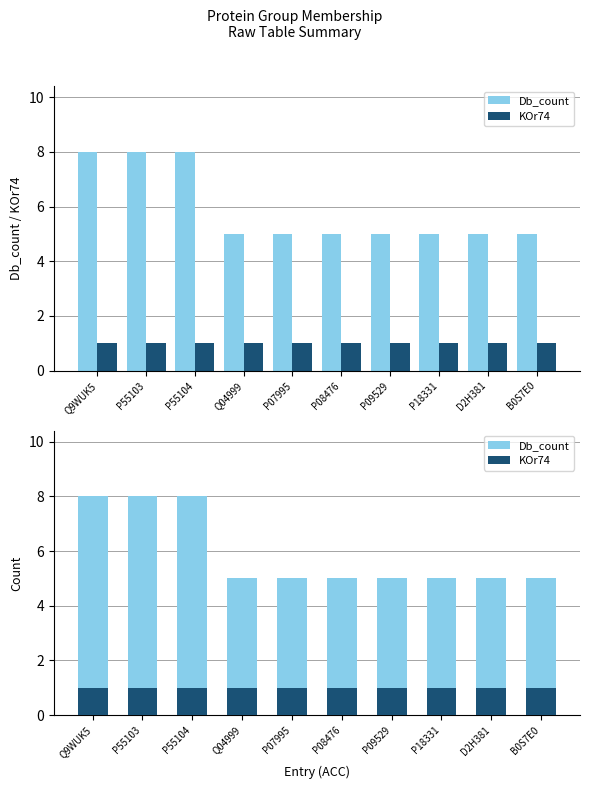

At which category is the sum across all series the highest?

Q9WUK5